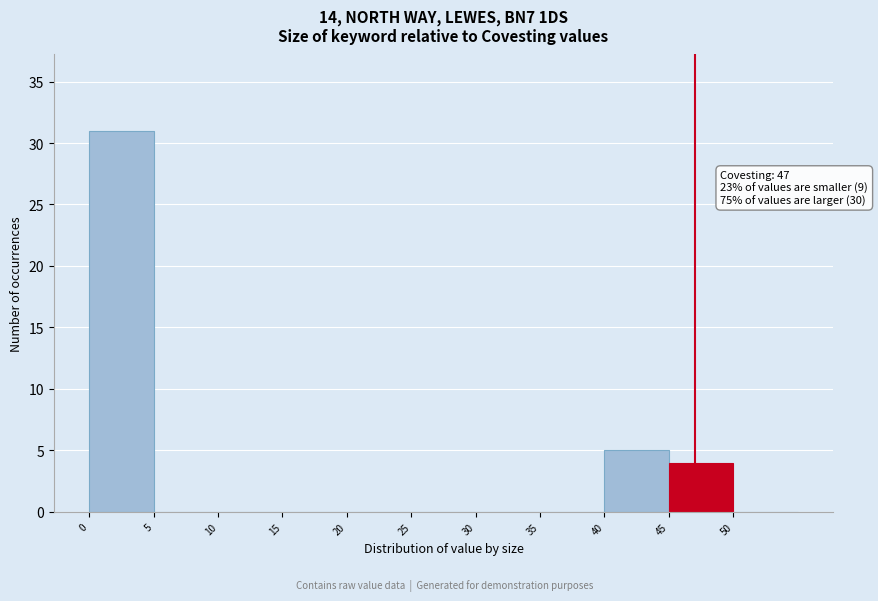

Over which range of the x-axis is the bar tallest?

0 to 5